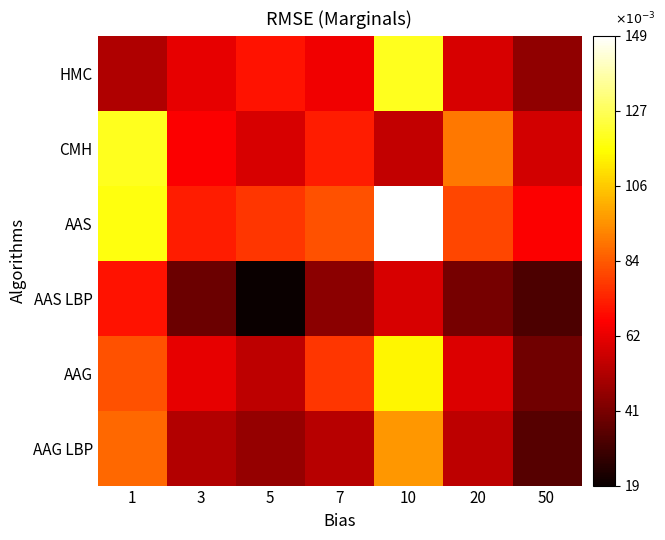

What is the difference between the highest and lowest values at 3?

34